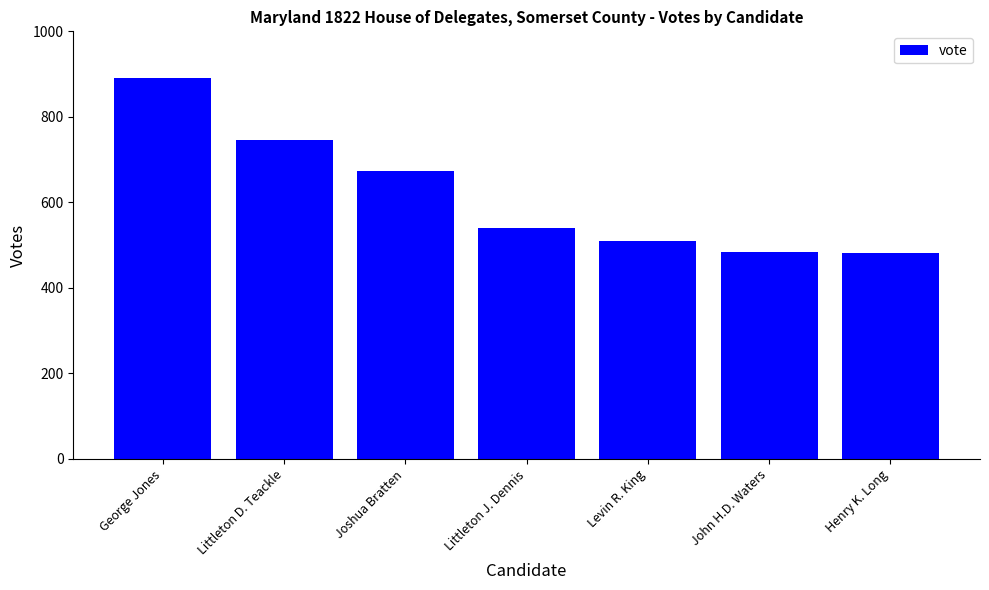

Which has a higher value, Joshua Bratten or Littleton D. Teackle?

Littleton D. Teackle